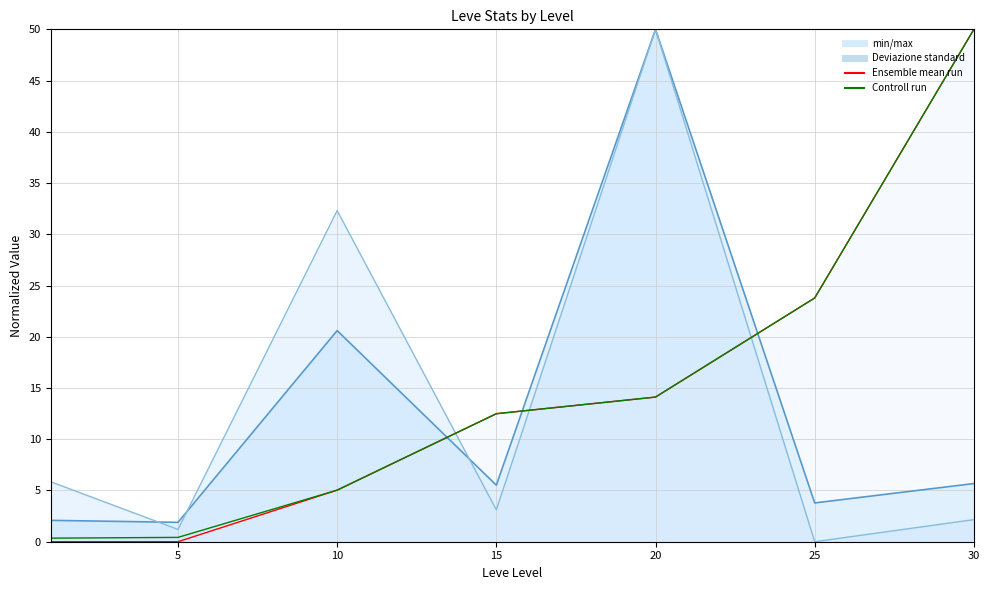

True or false: Ensemble mean run and Controll run cross at least once.

False